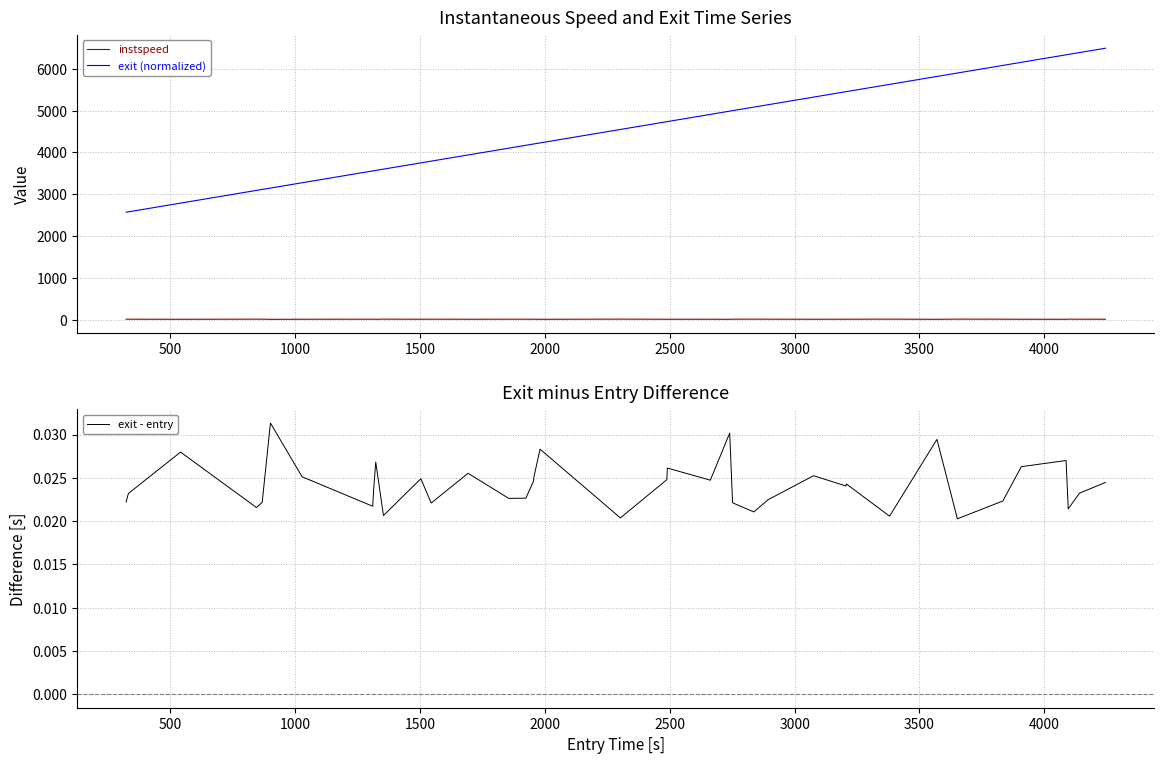

What is the highest value of the exit (normalized) series?

6494.2